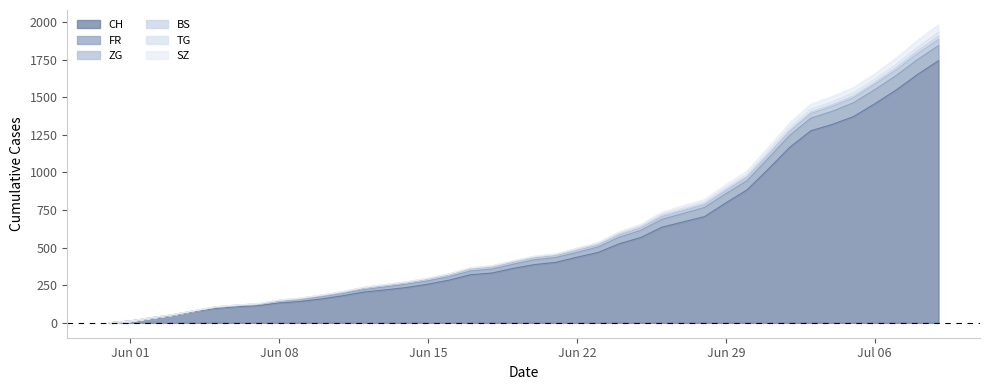

Does the chart display data point markers on the line(s)?

No